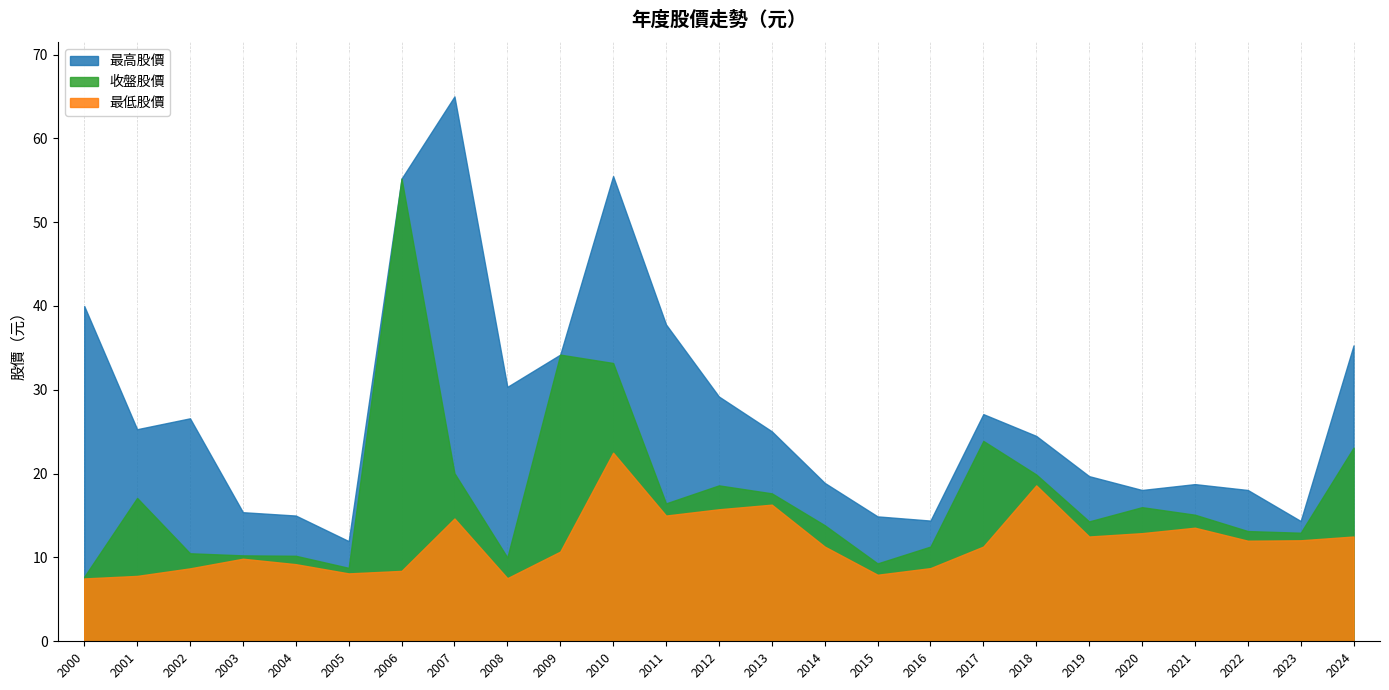

What is the difference between the 收盤股價 values at 2017 and 2024?

0.8